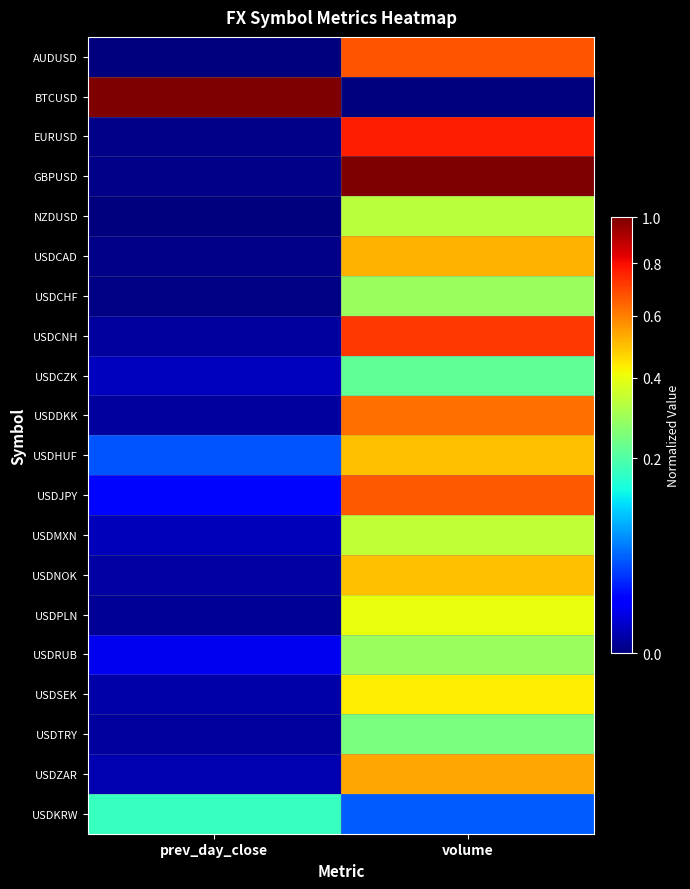

What is the greatest value displayed?

1.0